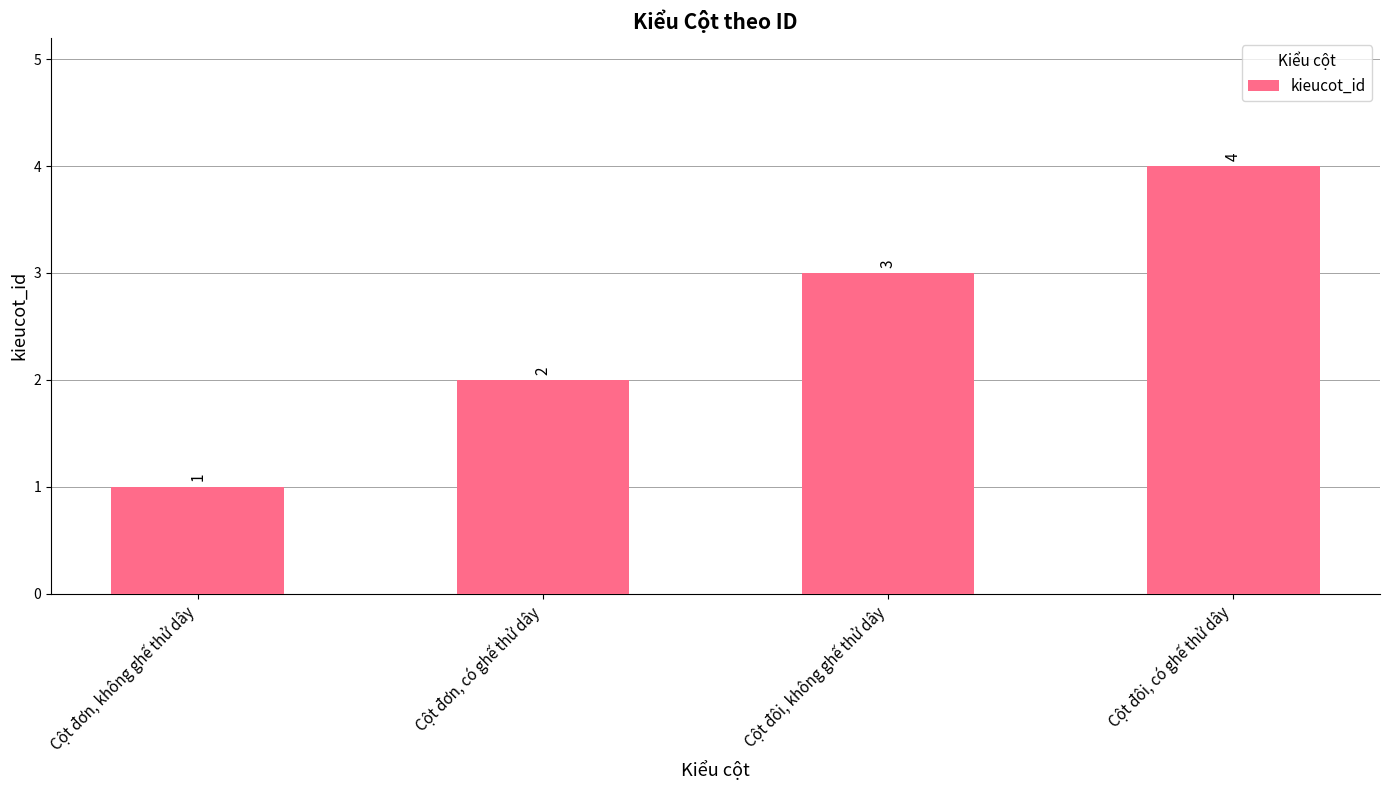

List the labels in order of value, smallest first.

Cột đơn, không ghế thử dây, Cột đơn, có ghế thử dây, Cột đôi, không ghế thử dây, Cột đôi, có ghế thử dây